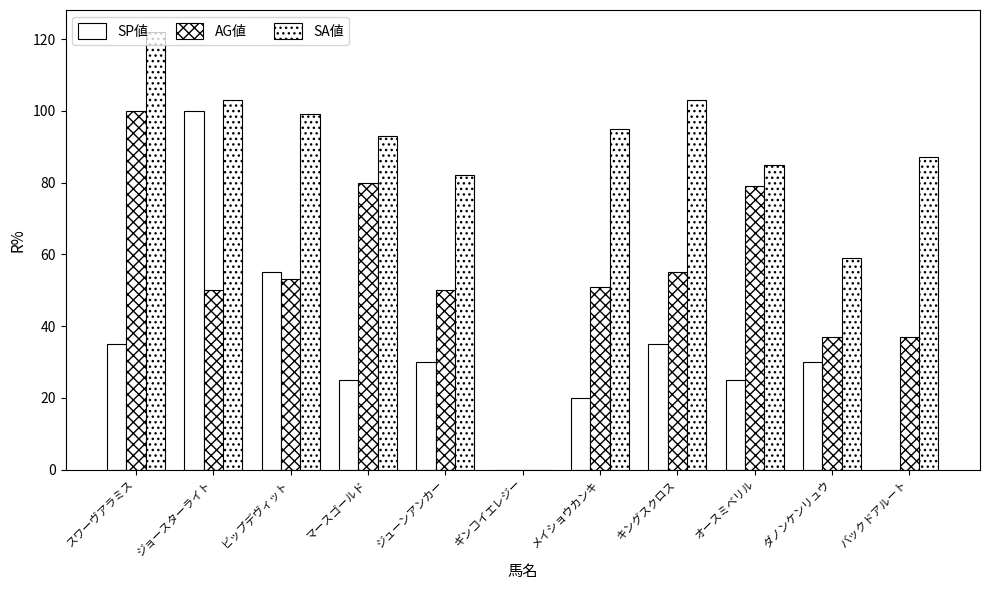

How many series are shown in this chart?

3